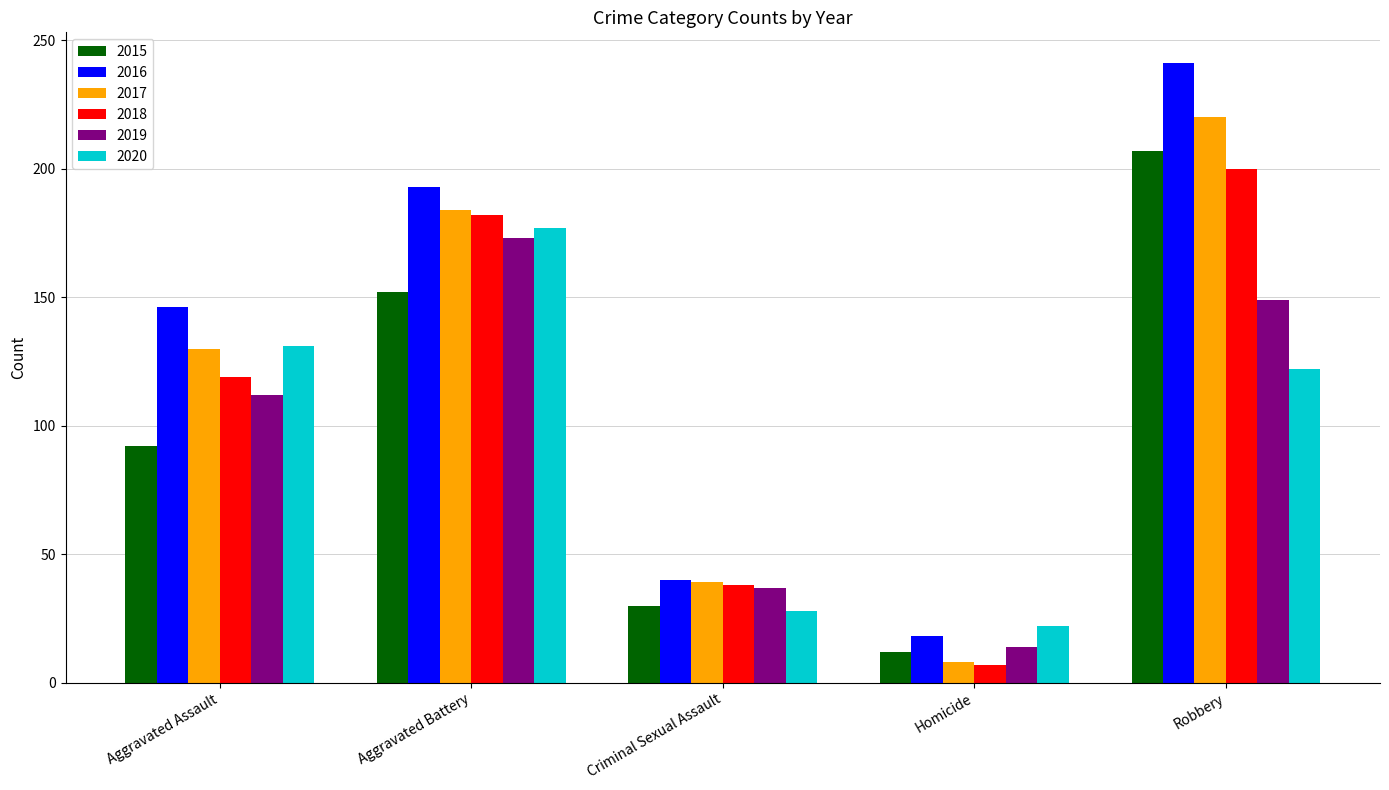

Which series has the widest spread of values?

2016